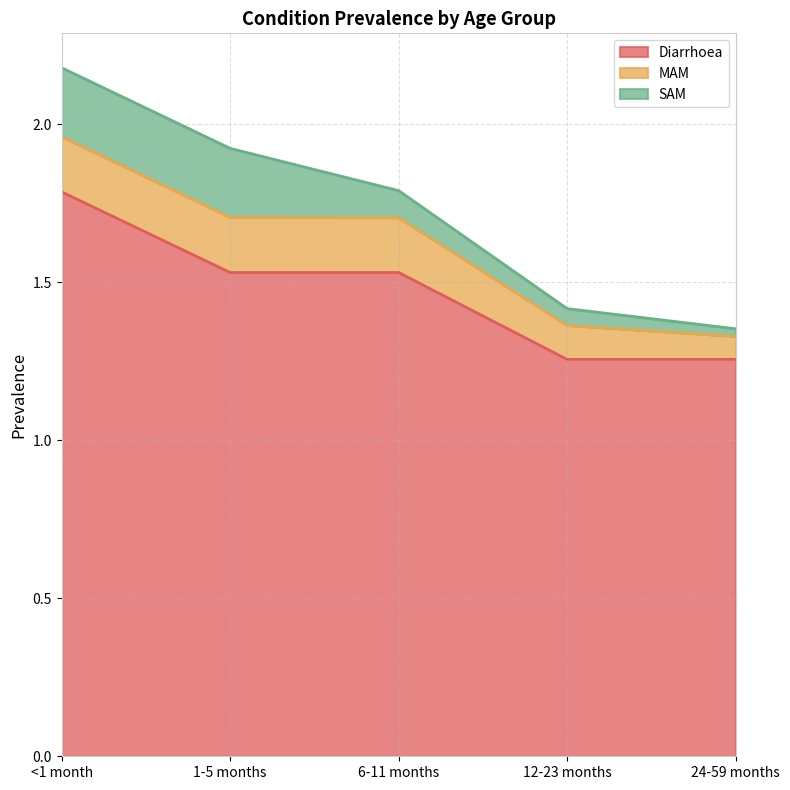

Which has a higher value, 1-5 months or 12-23 months?

1-5 months